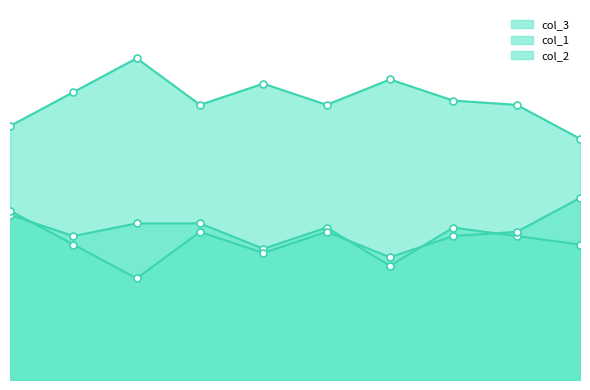

What is the total value across all series at 64?

166